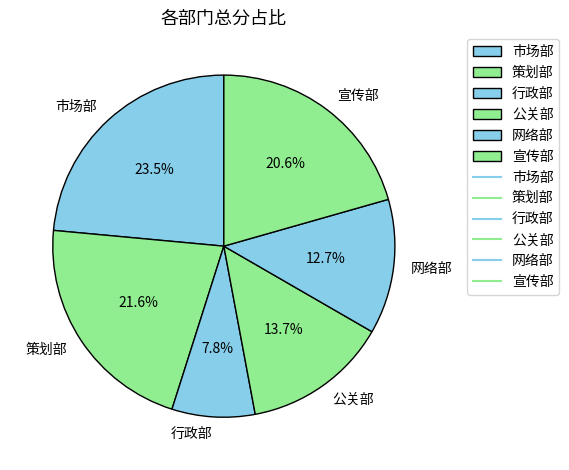

To the nearest percent, what is the combined percentage of 宣传部 and 策划部?

42%